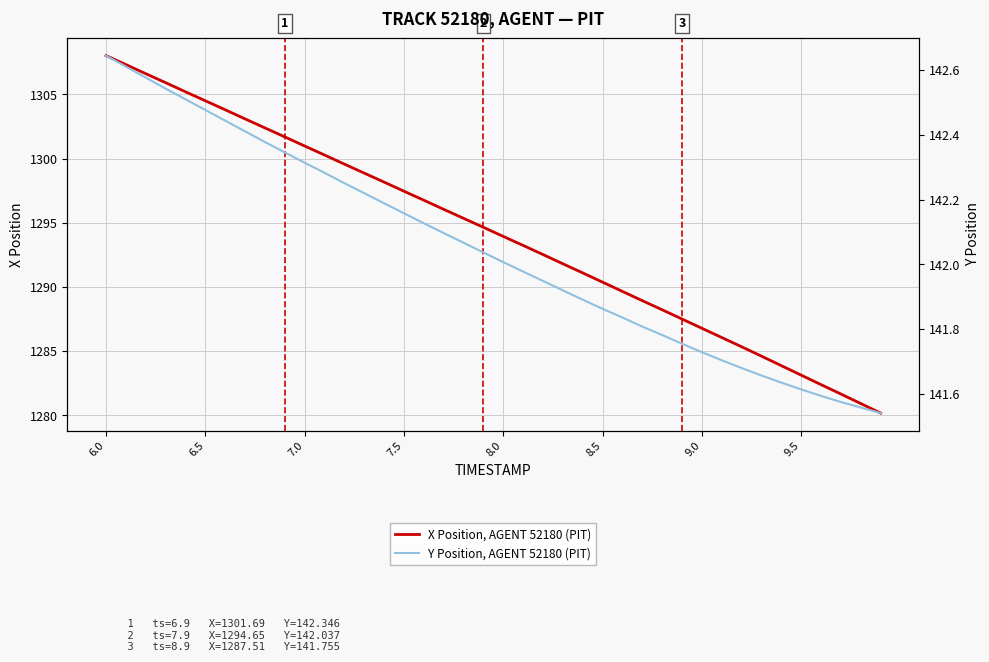

What is the highest value of the X Position, AGENT 52180 (PIT) series?

1308.0